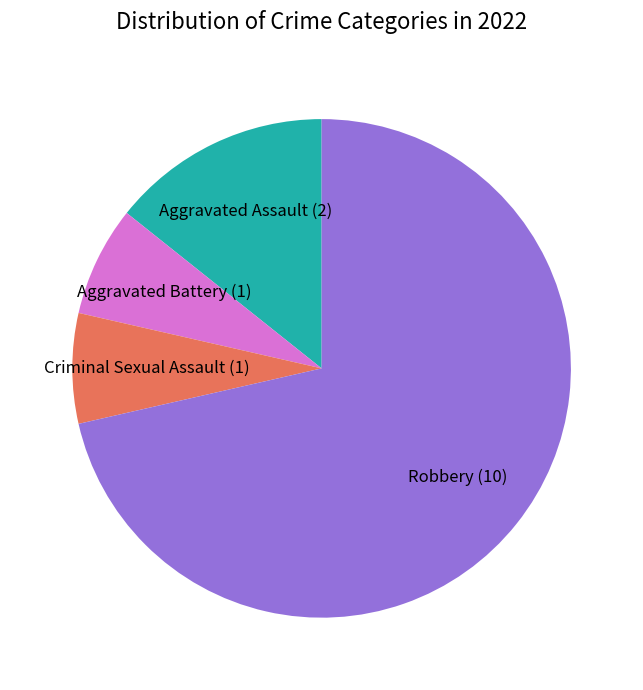

Is there any slice that represents more than half of the pie?

Yes